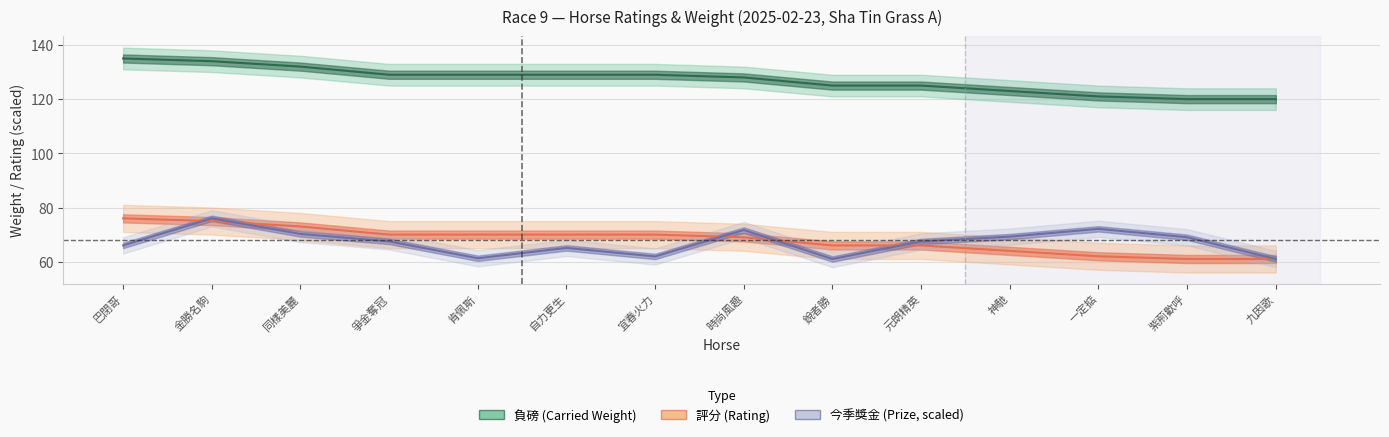

What is the value of the 評分 (Rating) point at the 2nd from the left?

75.0